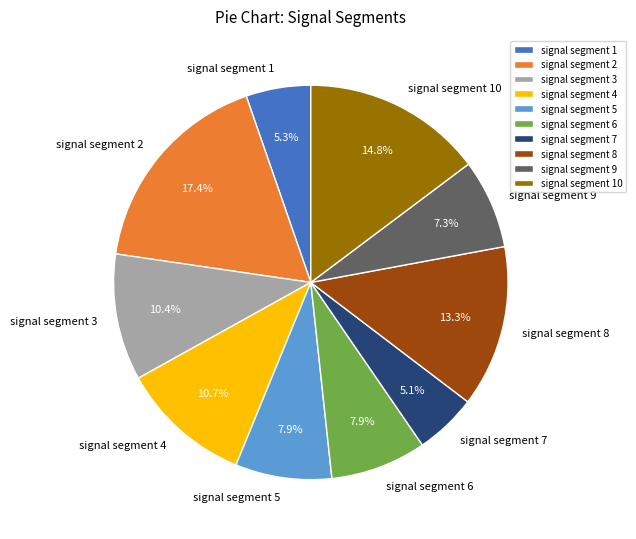

Which category has the biggest portion of the pie?

signal segment 2